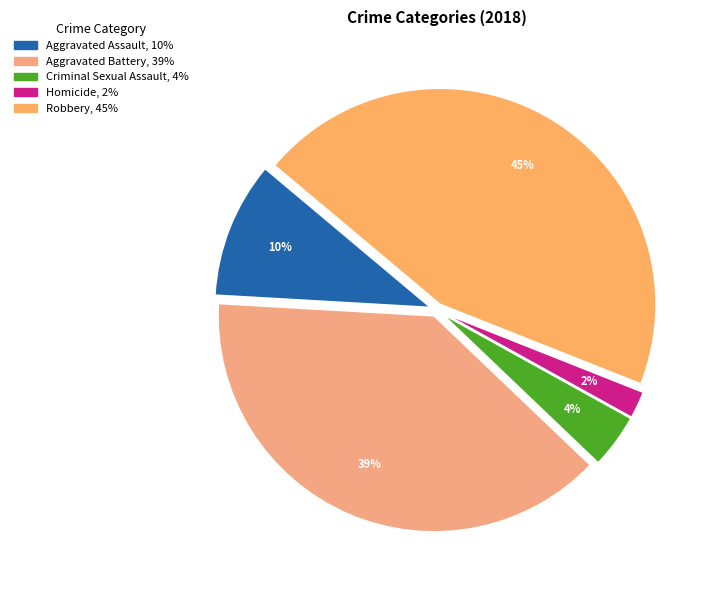

How many slices are in this pie chart?

5